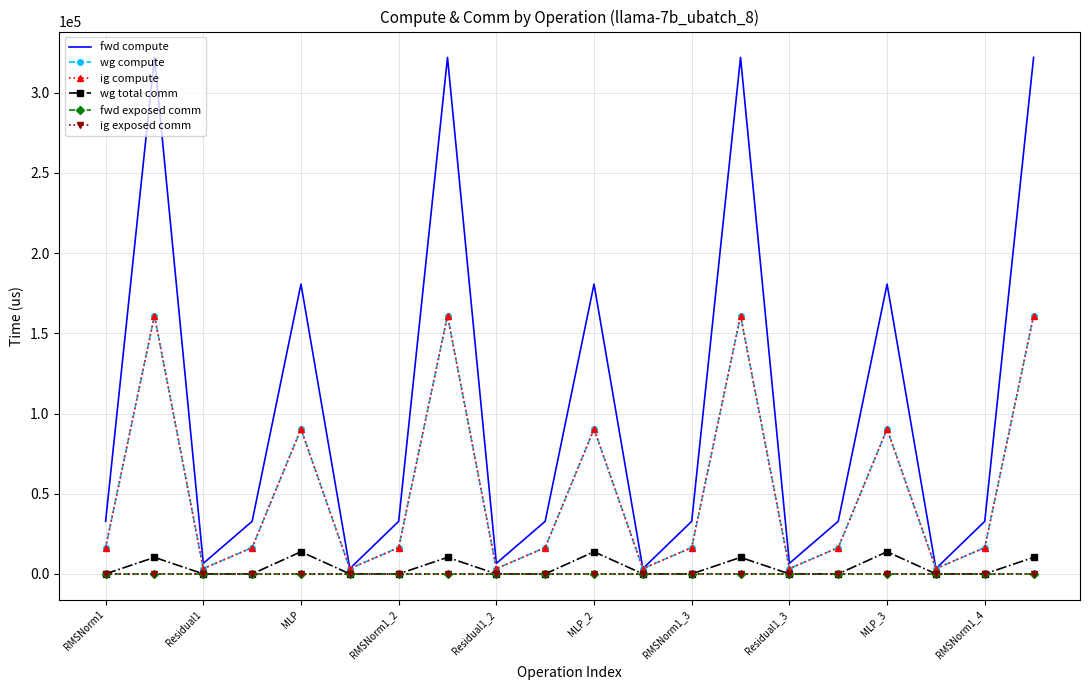

How many lines are shown in the chart?

6